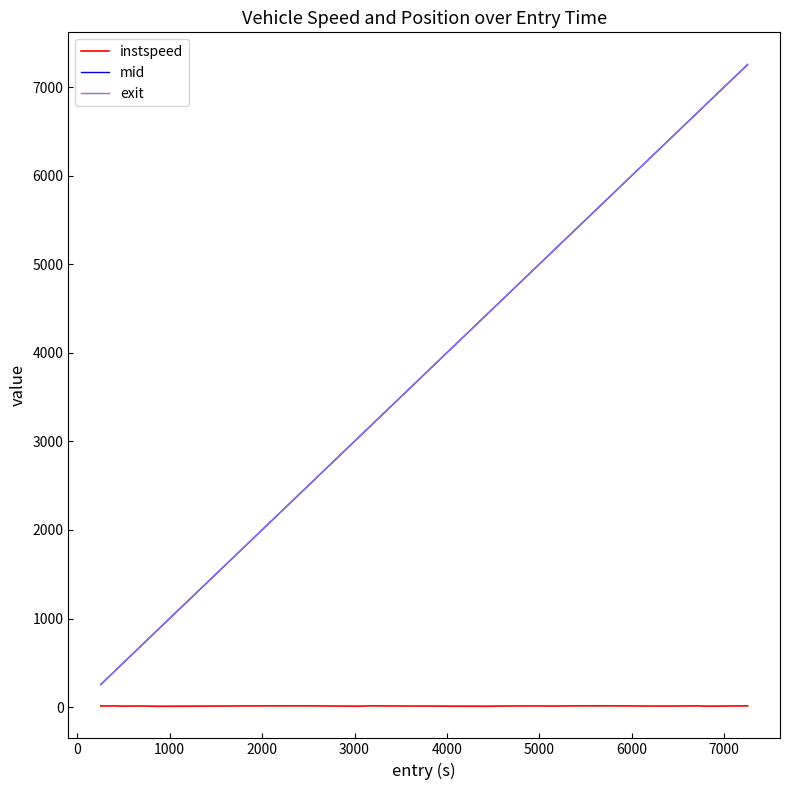

What are all the series names shown in the legend?

instspeed, mid, exit